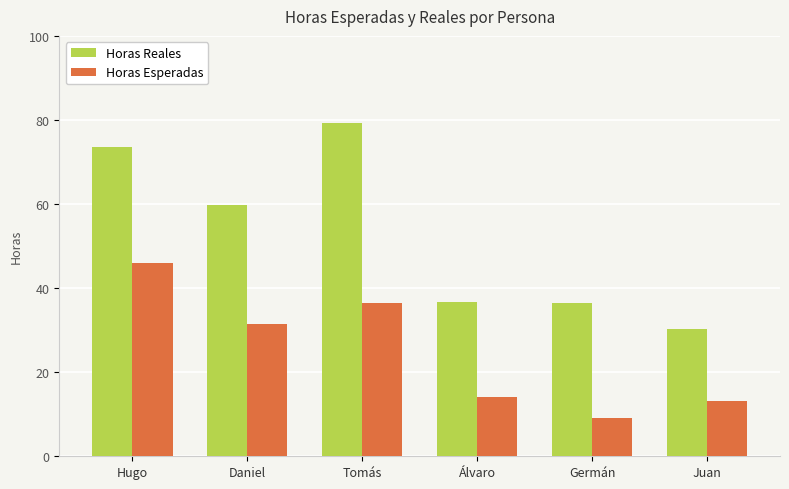

At which label does Horas Reales first exceed 59?

Hugo